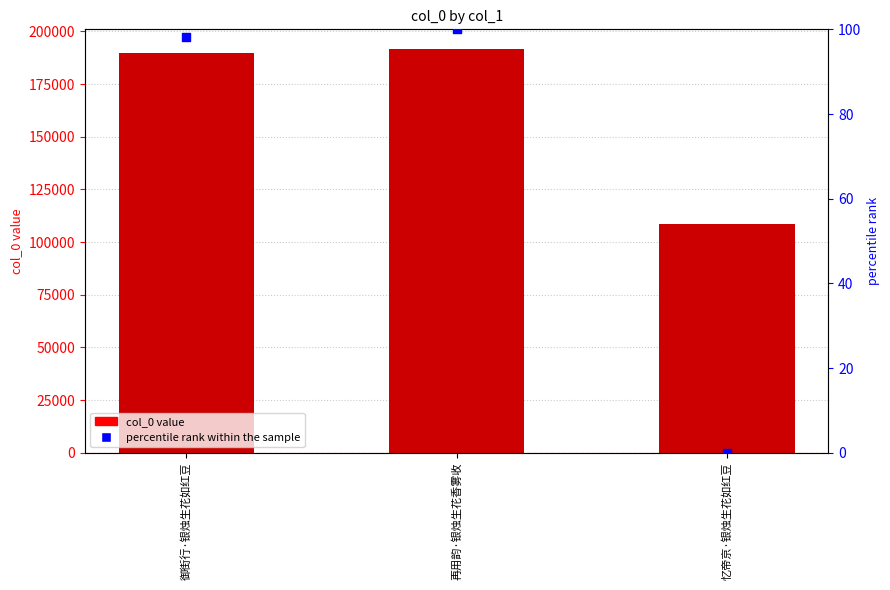

Which series has the largest total across all categories?

col_0